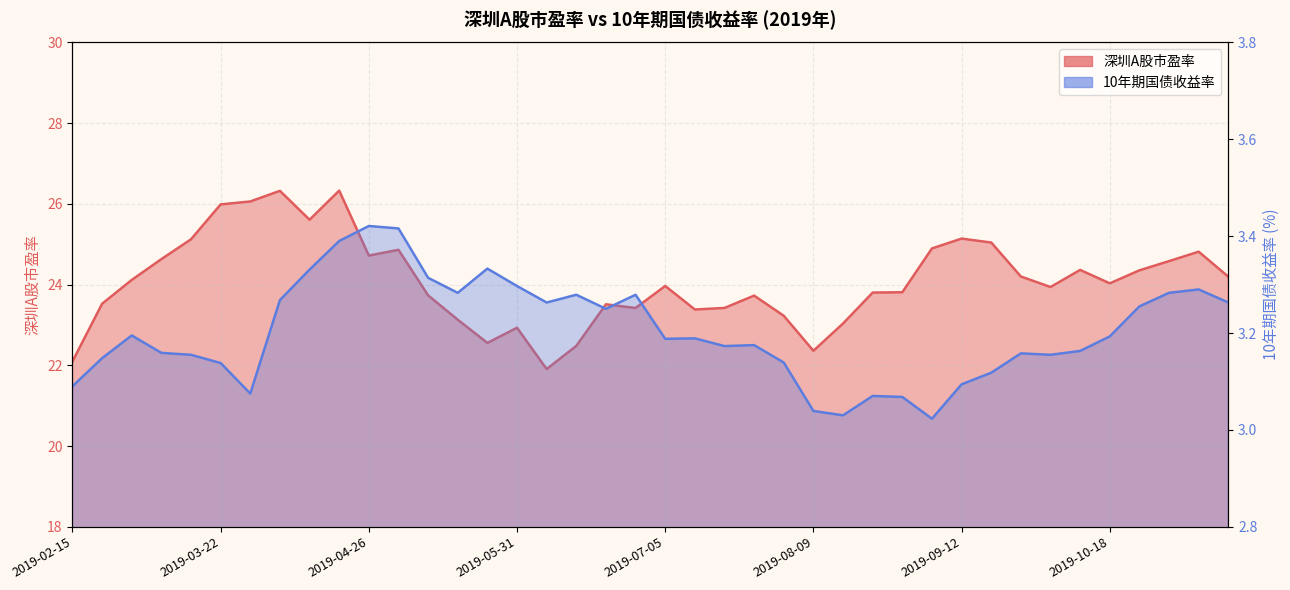

What is the difference between the highest and lowest values at 2019-09-12?

22.0